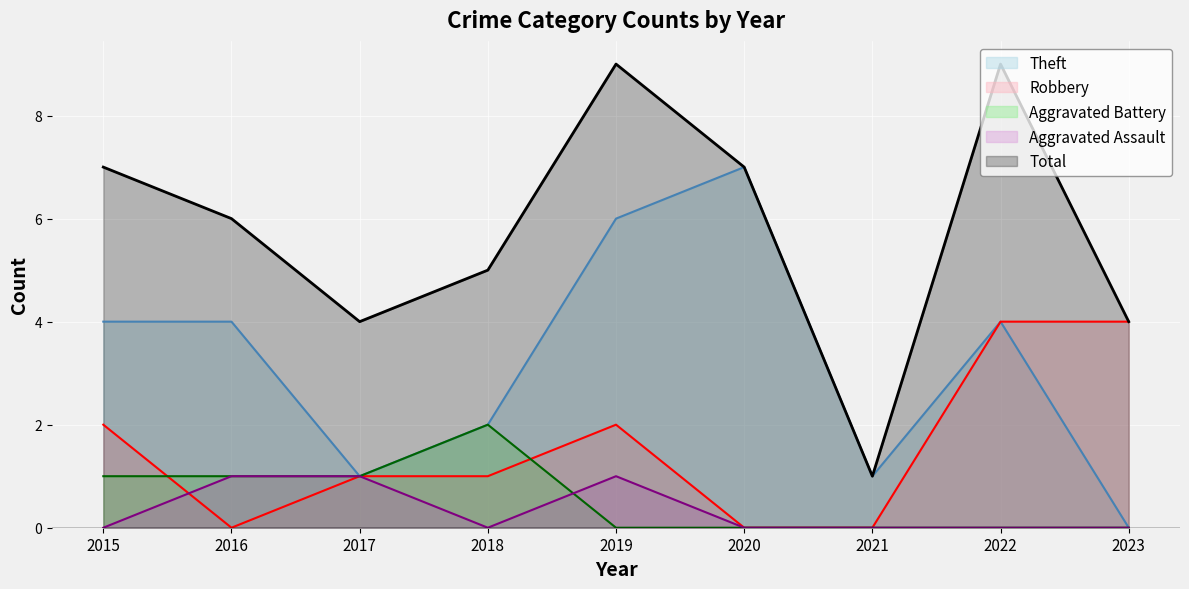

What is the difference between the second highest and minimum values in the Theft series?

6